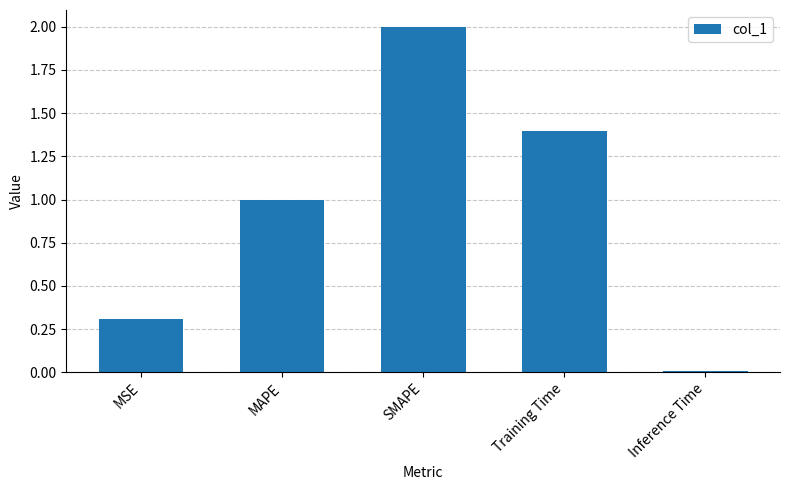

Are the bars horizontal?

No